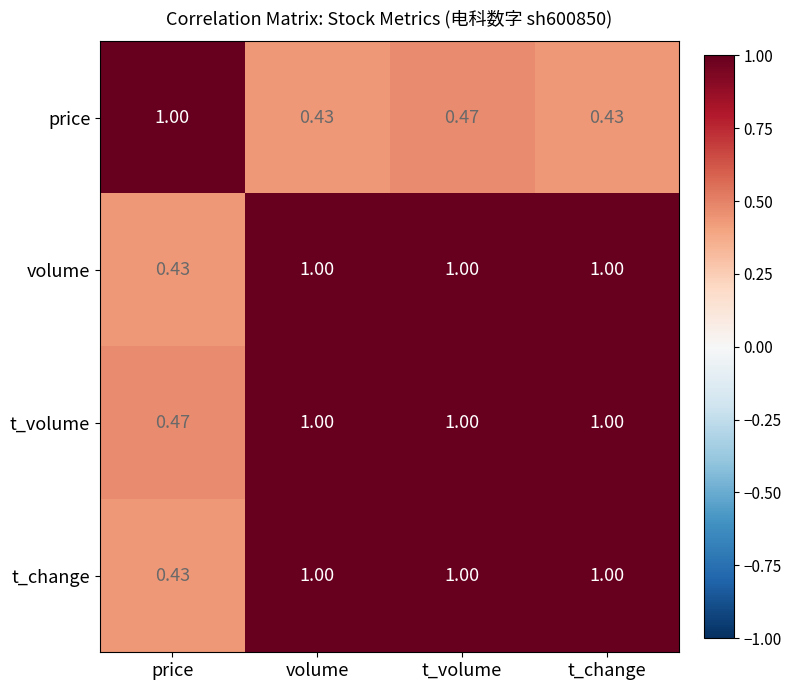

Is the value of price at t_volume greater than the value of t_change at t_change?

No